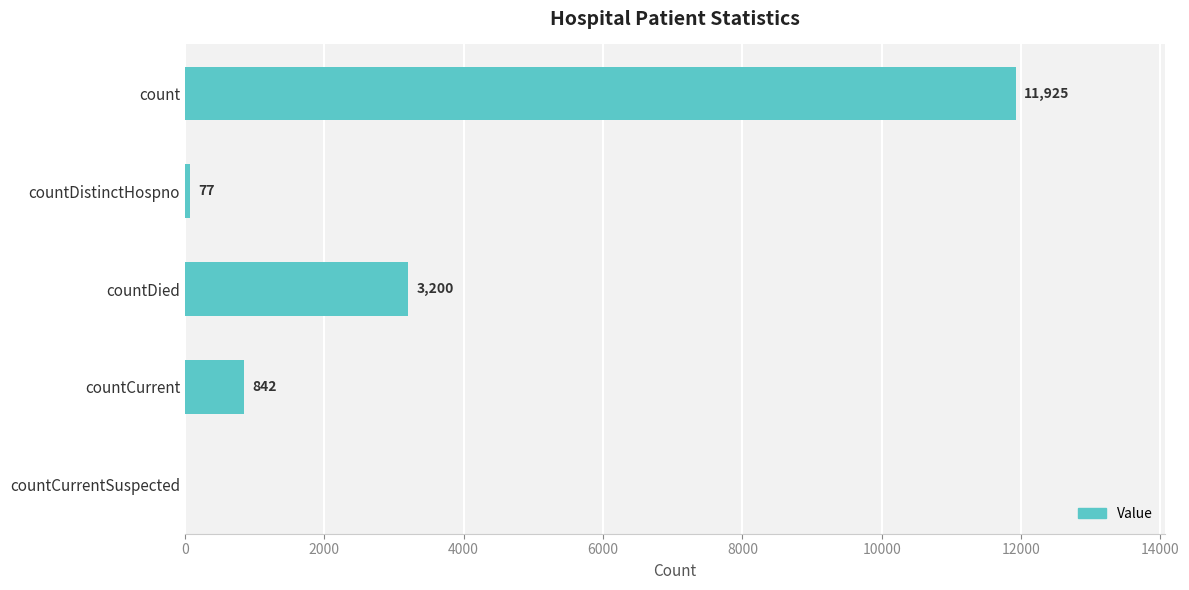

Which label corresponds to the largest value in the chart?

count